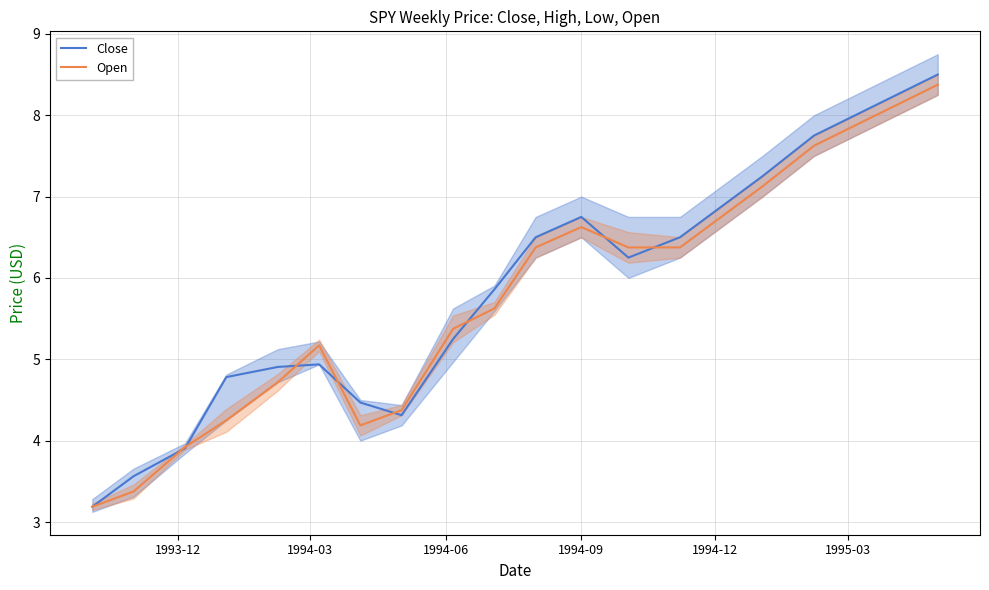

How many data points does each series have?

20